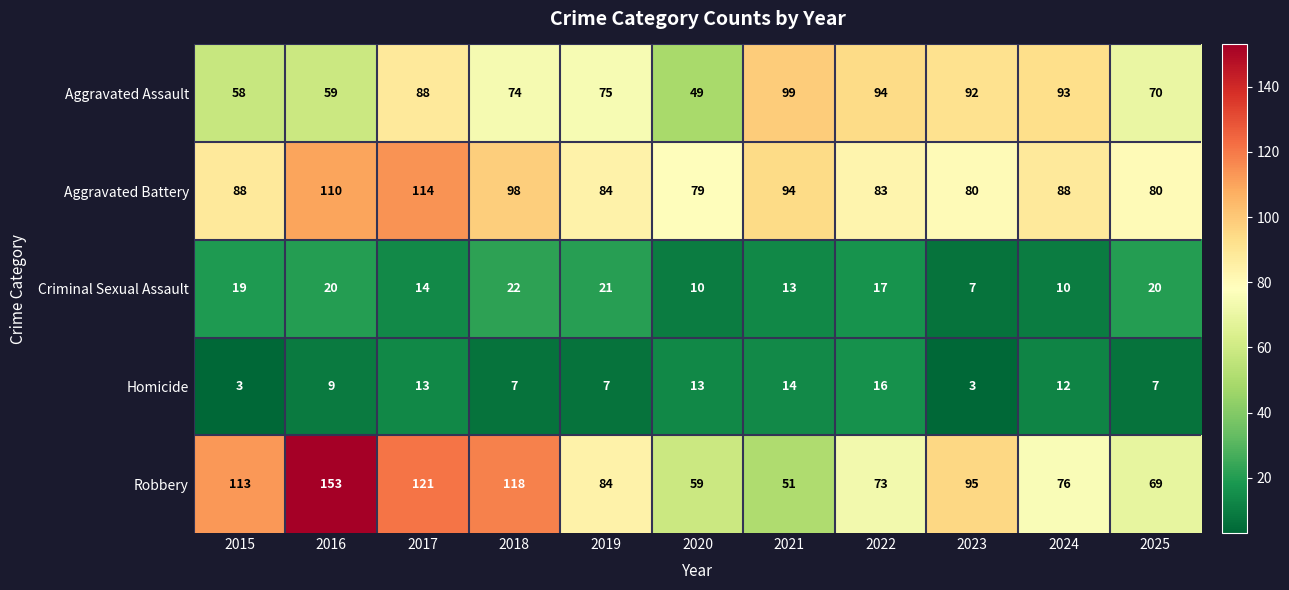

At 2020, list the series in order from smallest to largest.

Criminal Sexual Assault, Homicide, Aggravated Assault, Robbery, Aggravated Battery